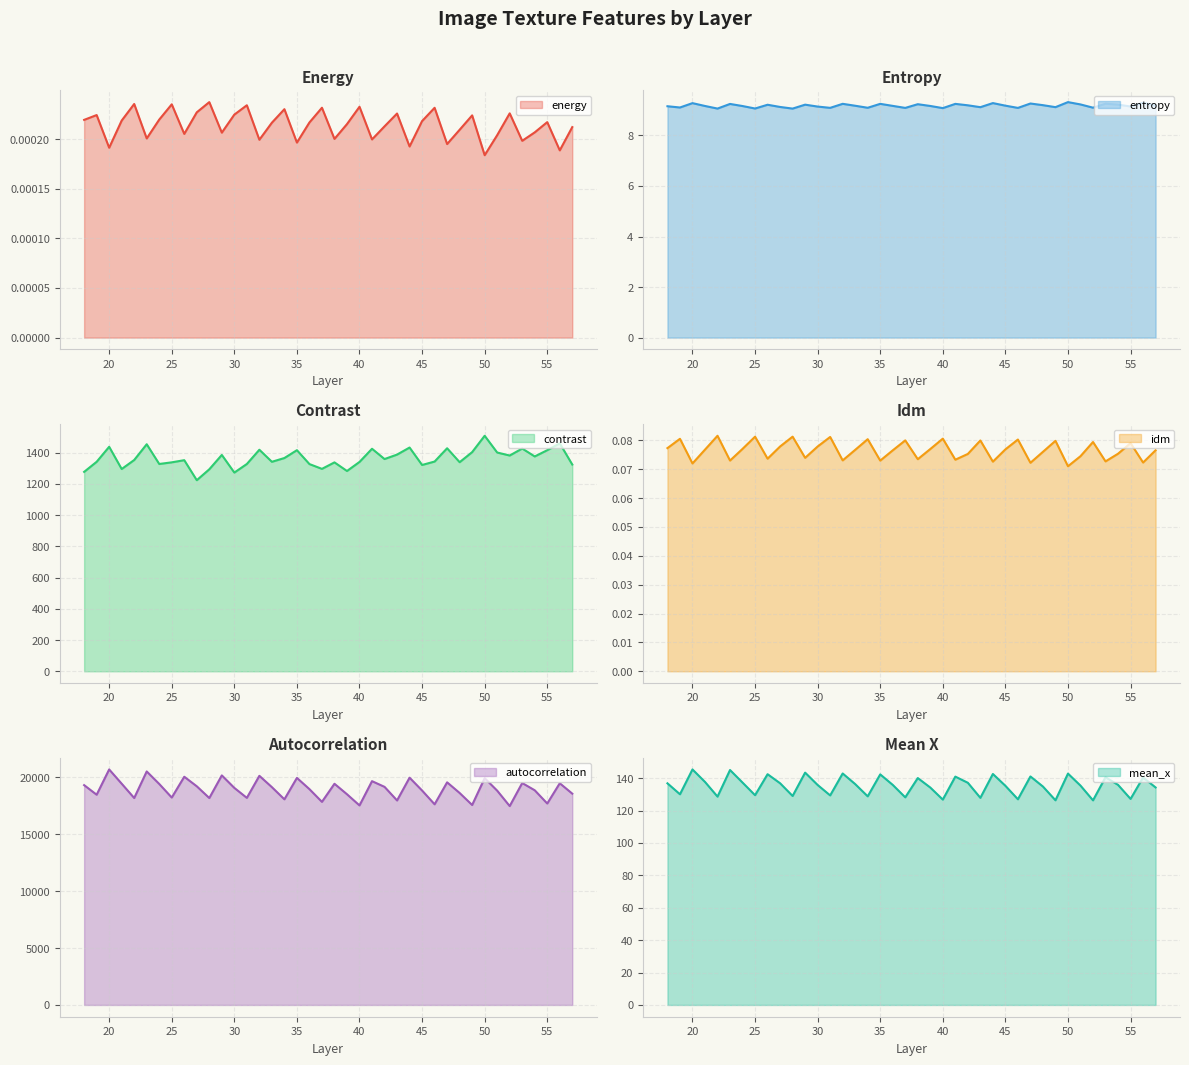

Which category has the highest value across all series?

20